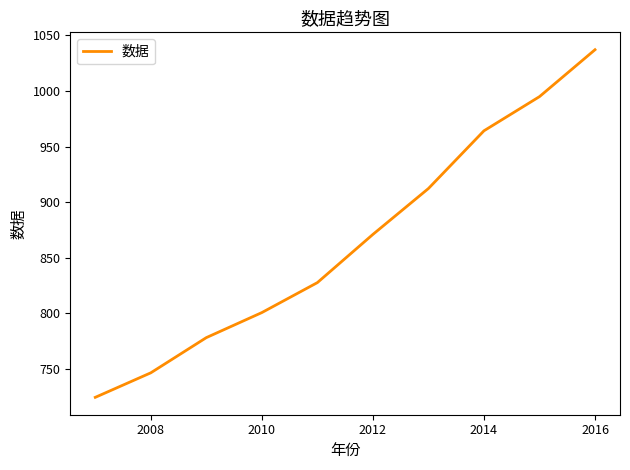

How many lines are shown in the chart?

1